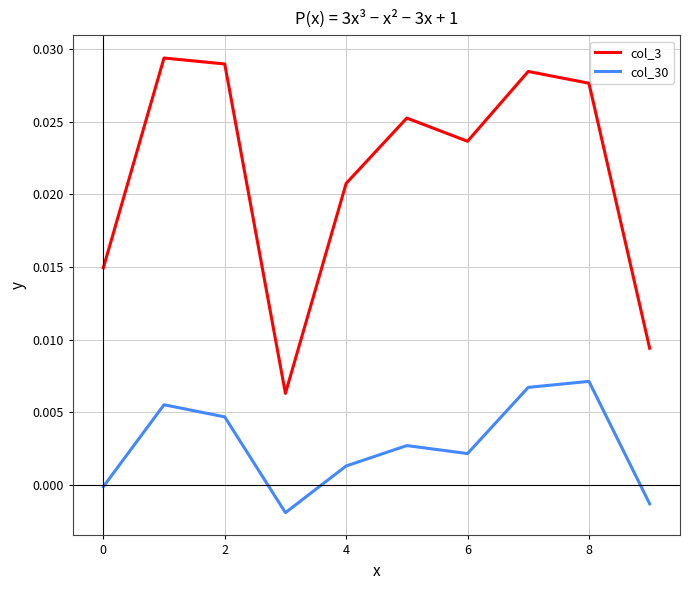

True or false: col_3 and col_30 intersect in this chart.

False